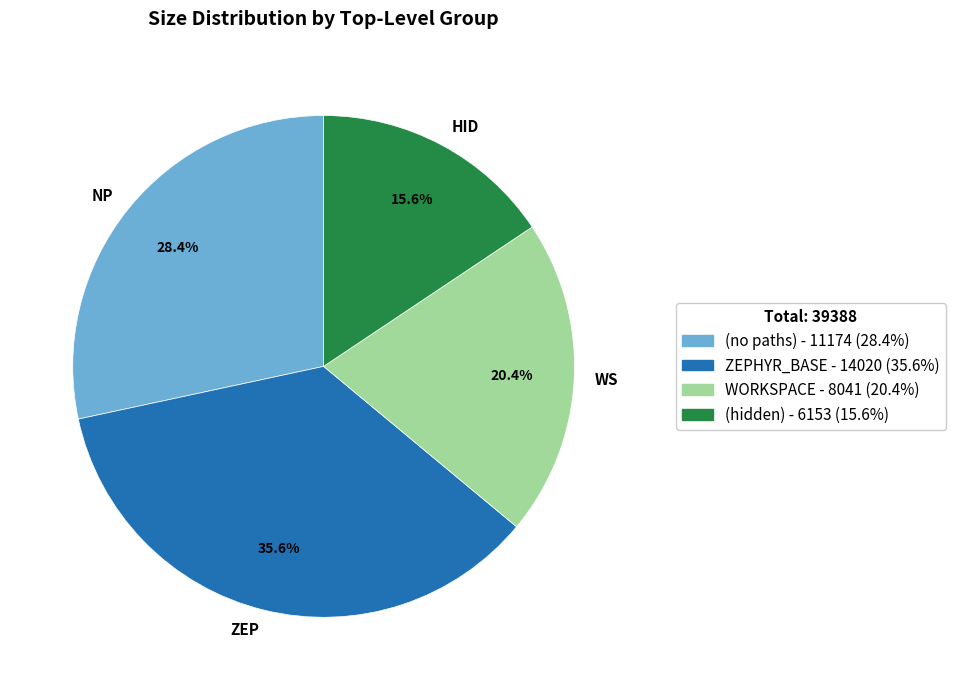

How many segments does this pie chart have?

4